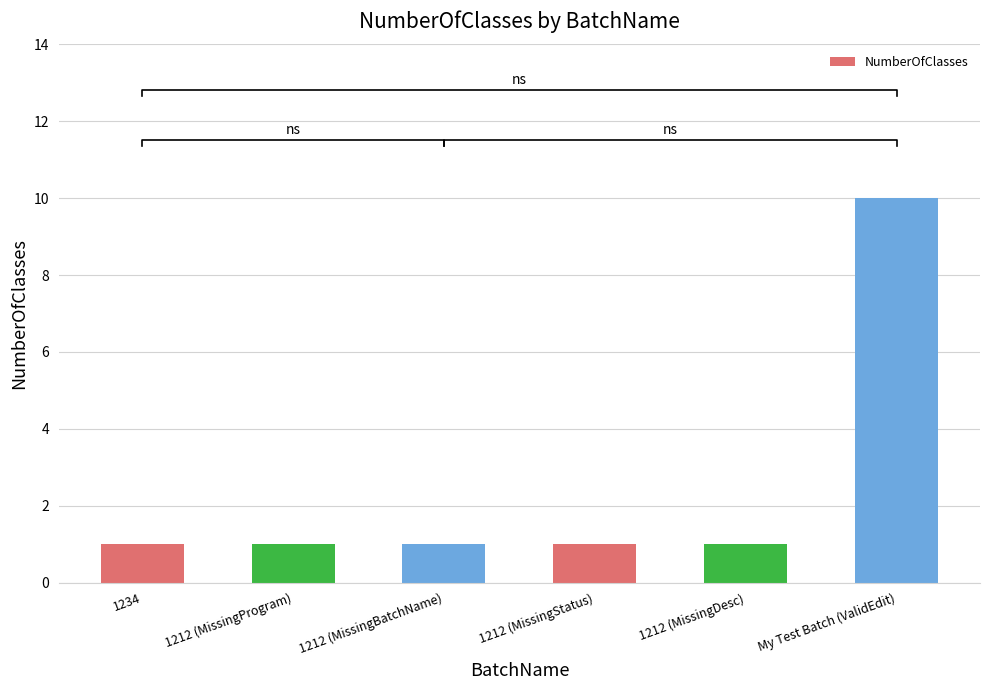

Which category has the highest value across all series?

My Test Batch (ValidEdit)